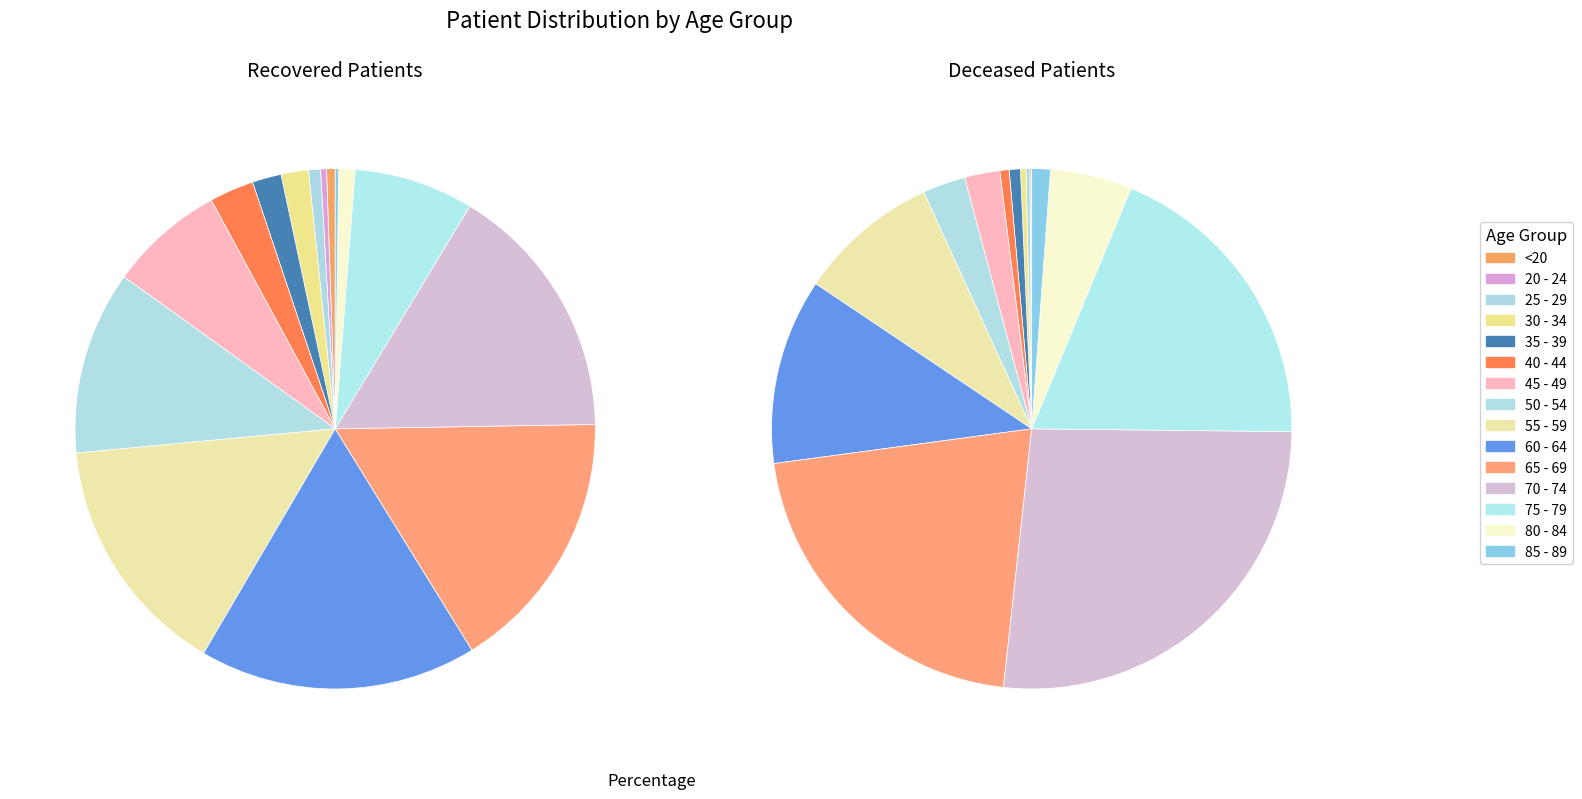

Between 40 - 44 and 45 - 49, which series saw the biggest shift?

recovered_patients